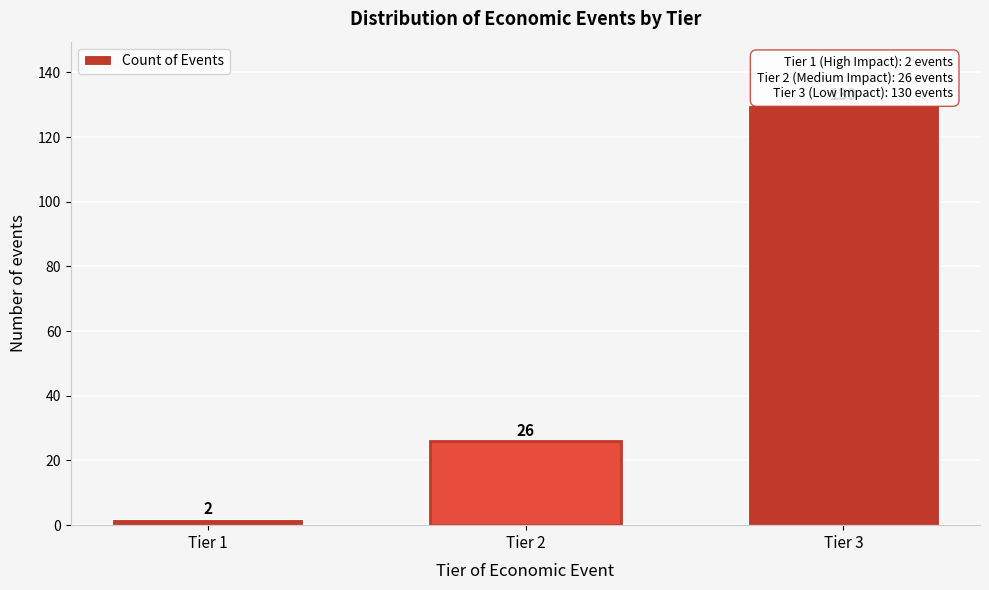

Reading left to right, list all the values displayed in this chart.

2	26	130